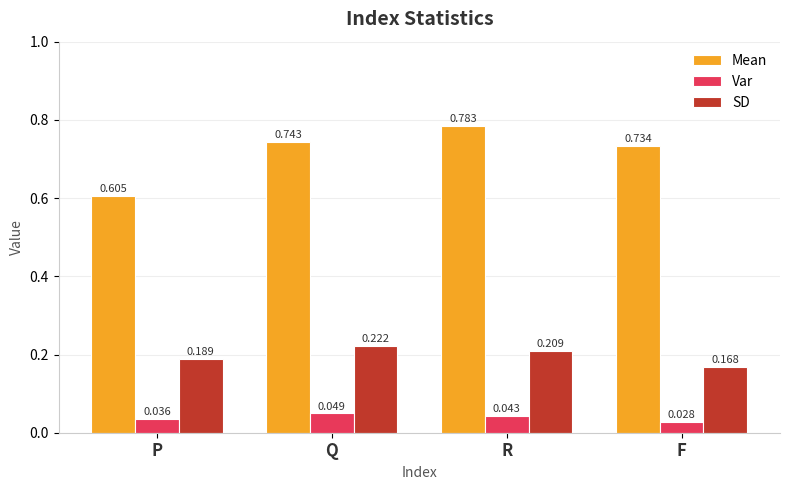

What is the label of the 3rd bar from the right?

Q